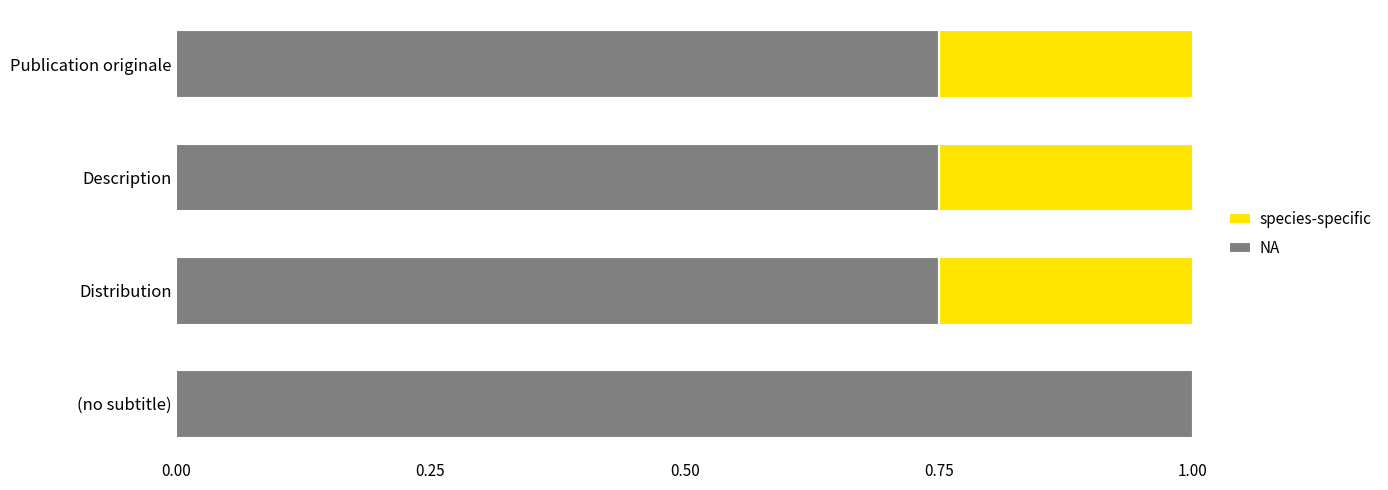

What is the total value across all series at Description?

1.0